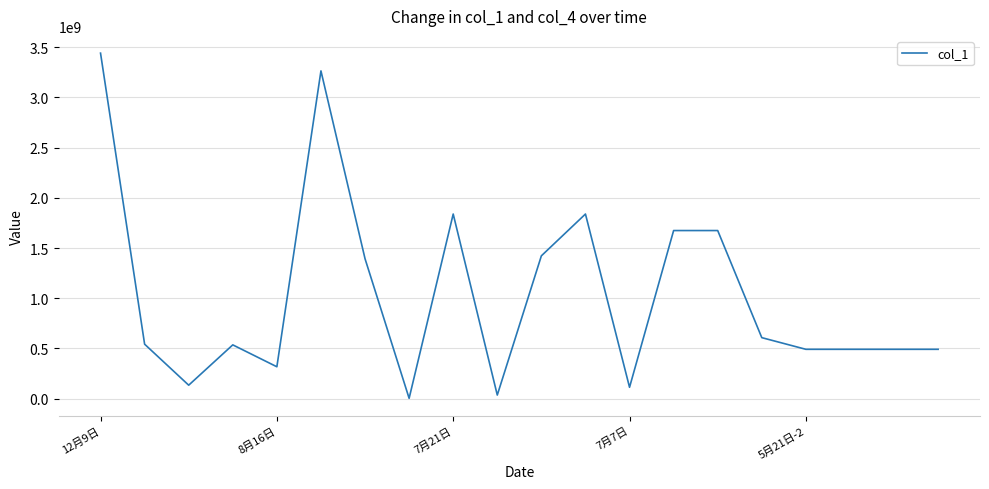

What is the maximum value shown in the chart?

3441138930